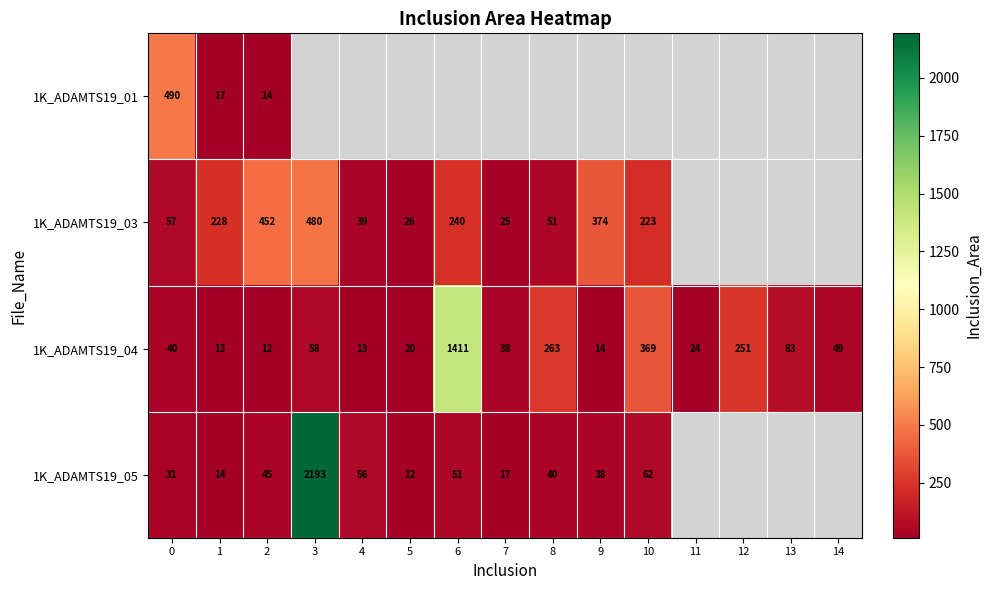

What is the difference between the highest and lowest values at 2?

440.0